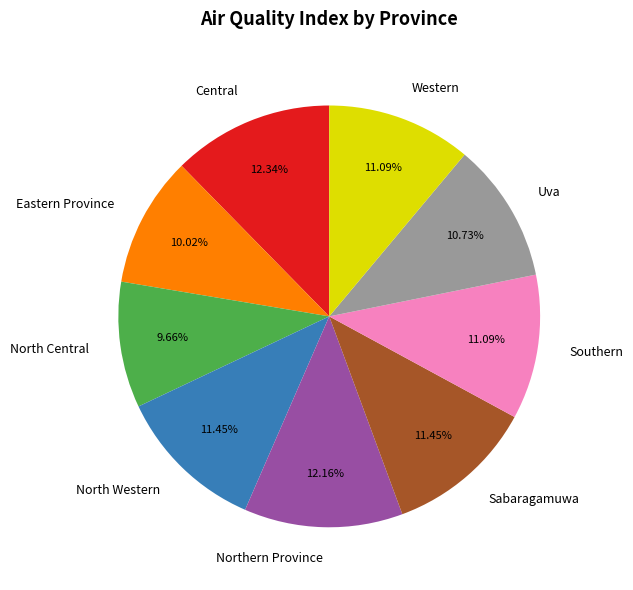

What is the ratio of the value at Western to the value at Sabaragamuwa?

1.0